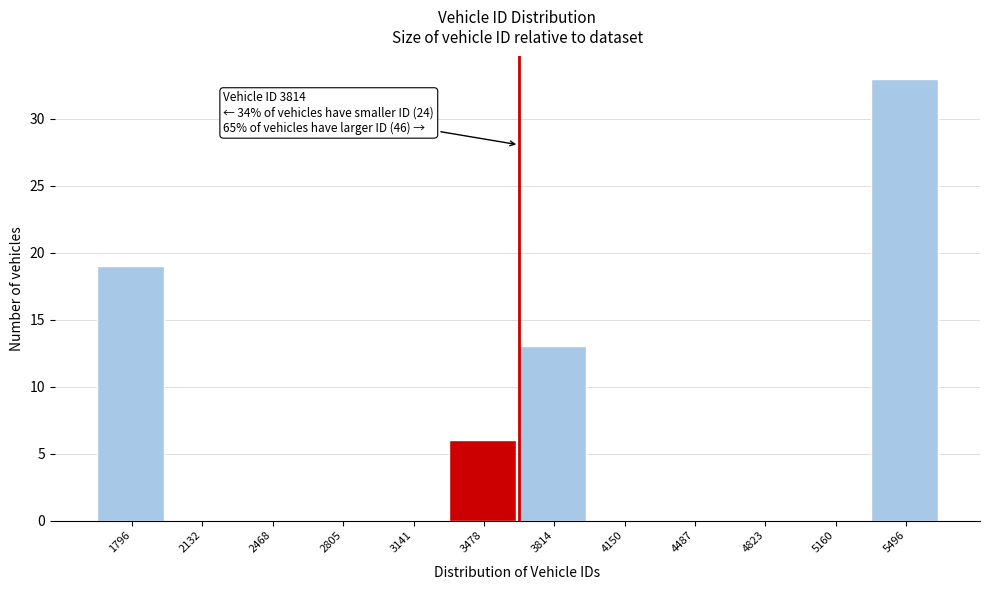

Reading left to right, what are all the values shown in this chart?

1796=19	2132=0	2468=0	2805=0	3141=0	3478=6	3814=13	4150=0	4487=0	4823=0	5160=0	5496=33